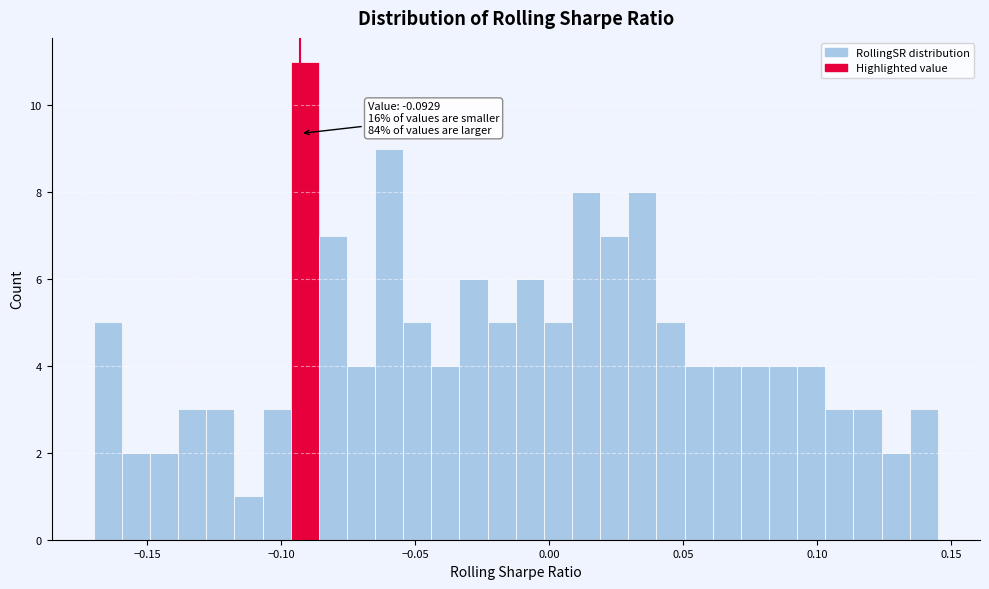

Around what value on the x-axis is the tallest bar? Give the approximate position of its centre, as read against the axis.

-0.090